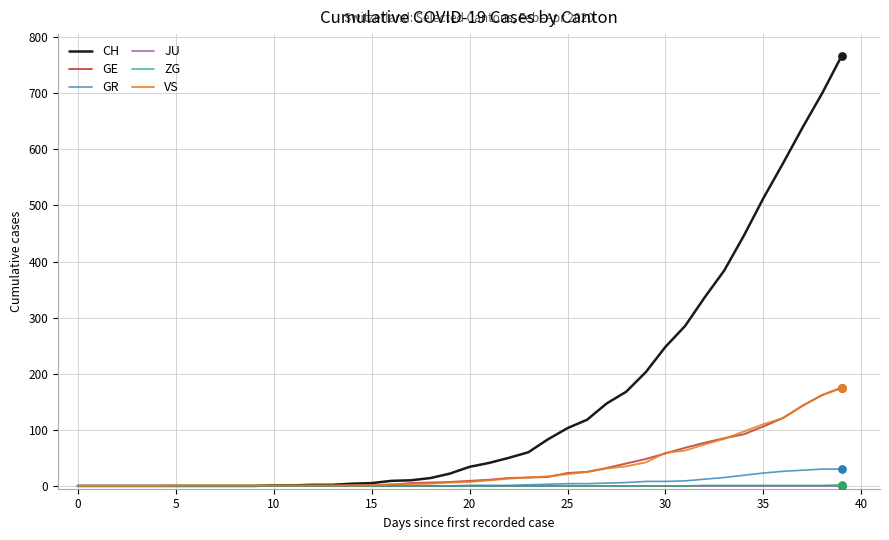

Which series has the largest range (max minus min)?

CH